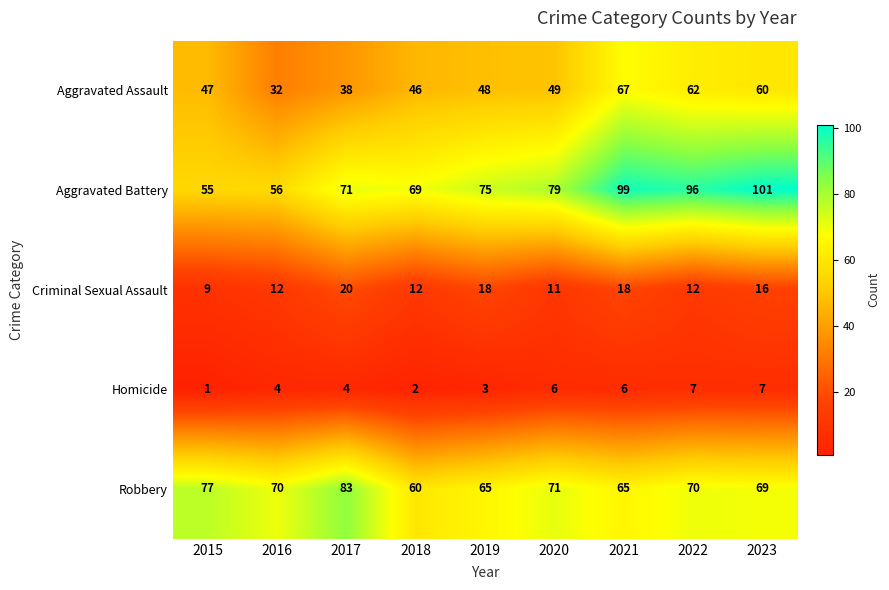

What is the average value of the Aggravated Assault series?

50